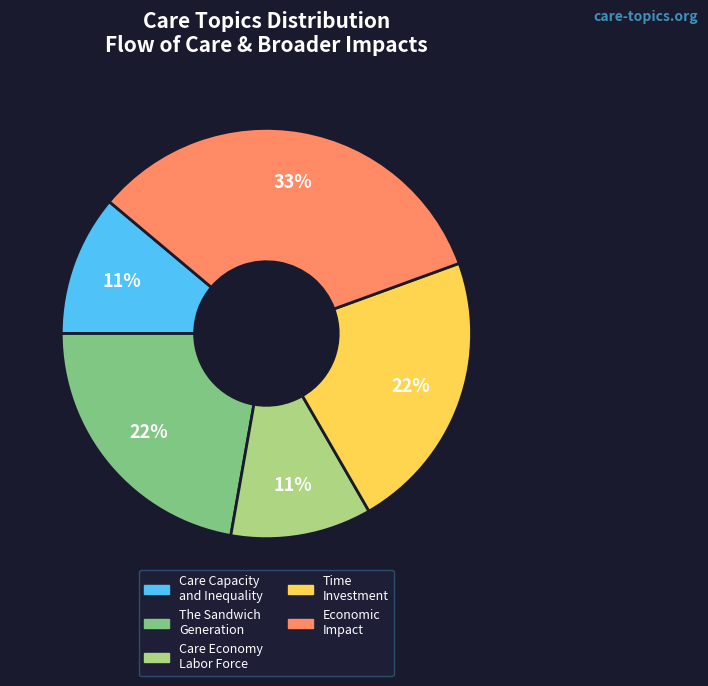

Does any single category account for the majority?

No